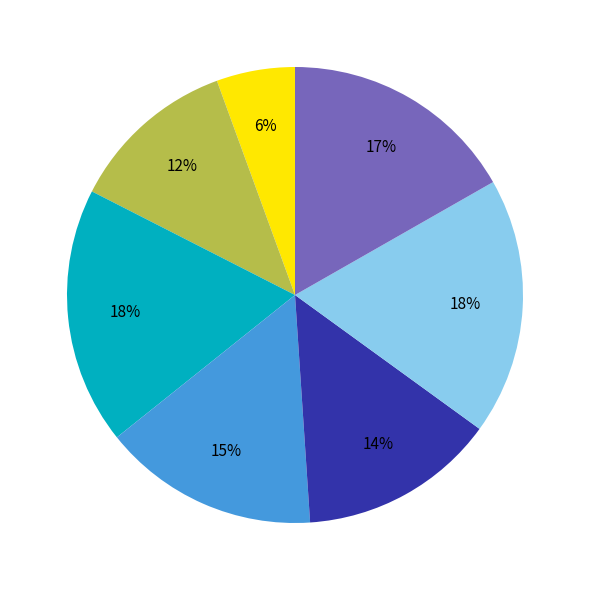

To the nearest percent, what is the average slice percentage?

14%